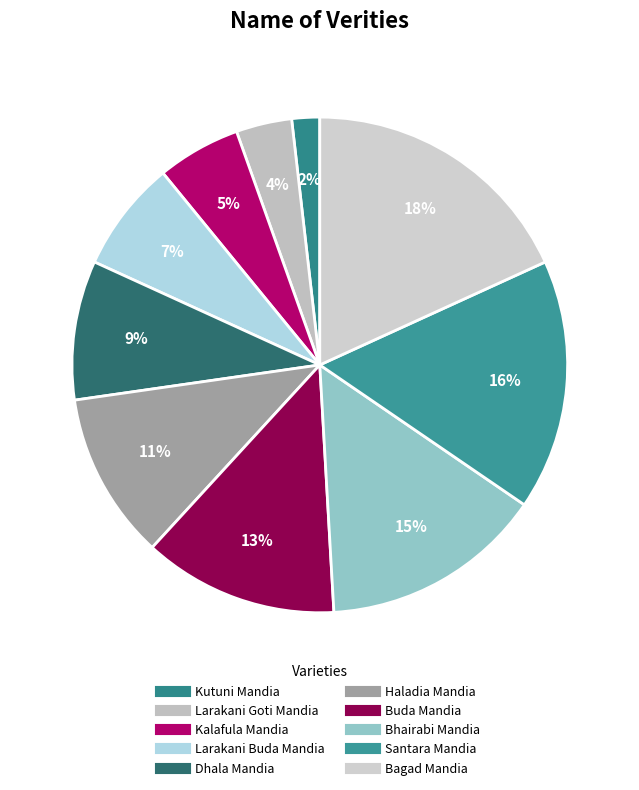

True or false: Bagad Mandia accounts for 18% of the total.

True